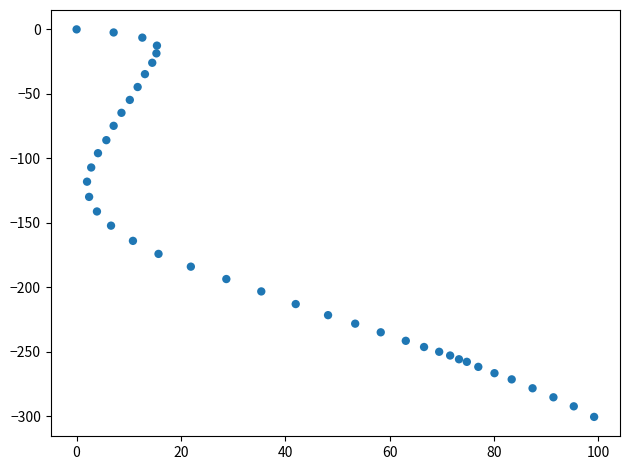

What is the range of Y values (max minus min)?

300.5